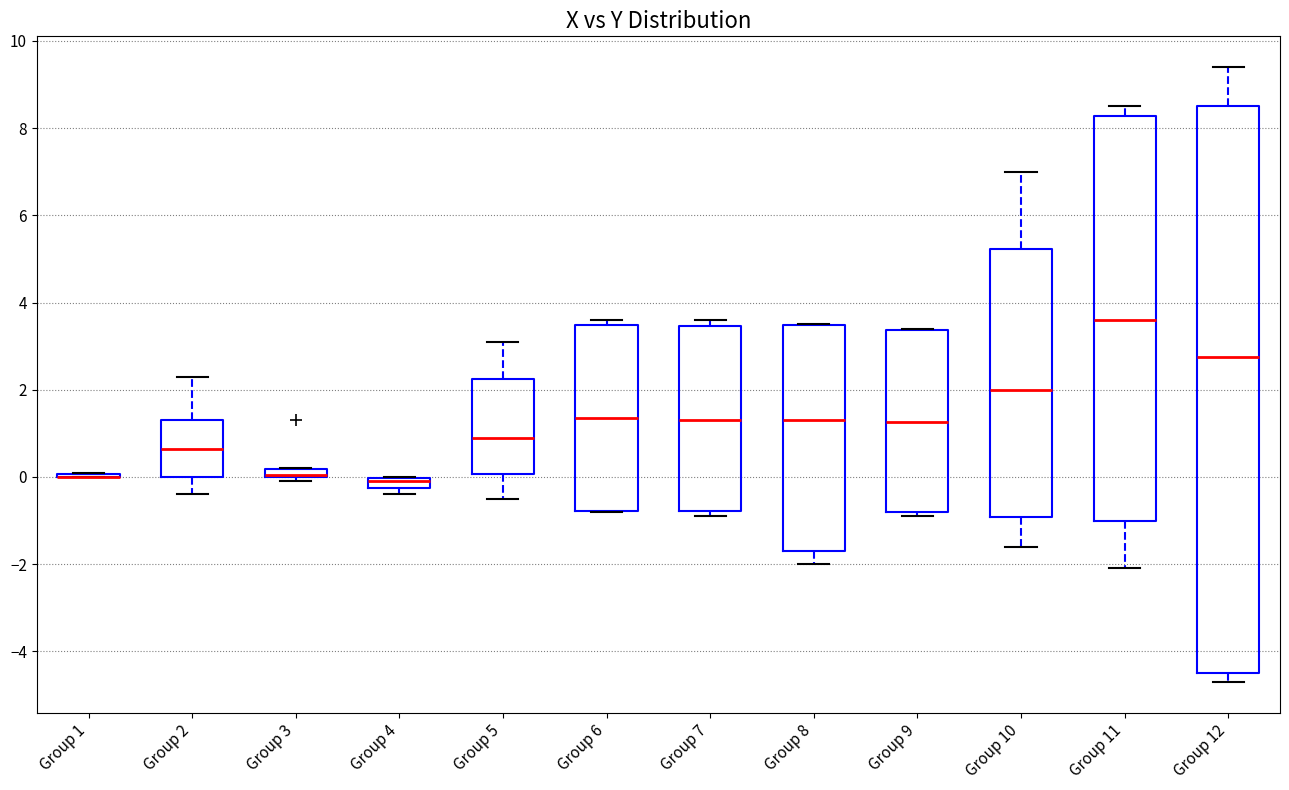

Where is the upper edge of the box for Group 8 on the y-axis? The values are not printed on the chart, so give them approximately, as read against the axis.

3.4